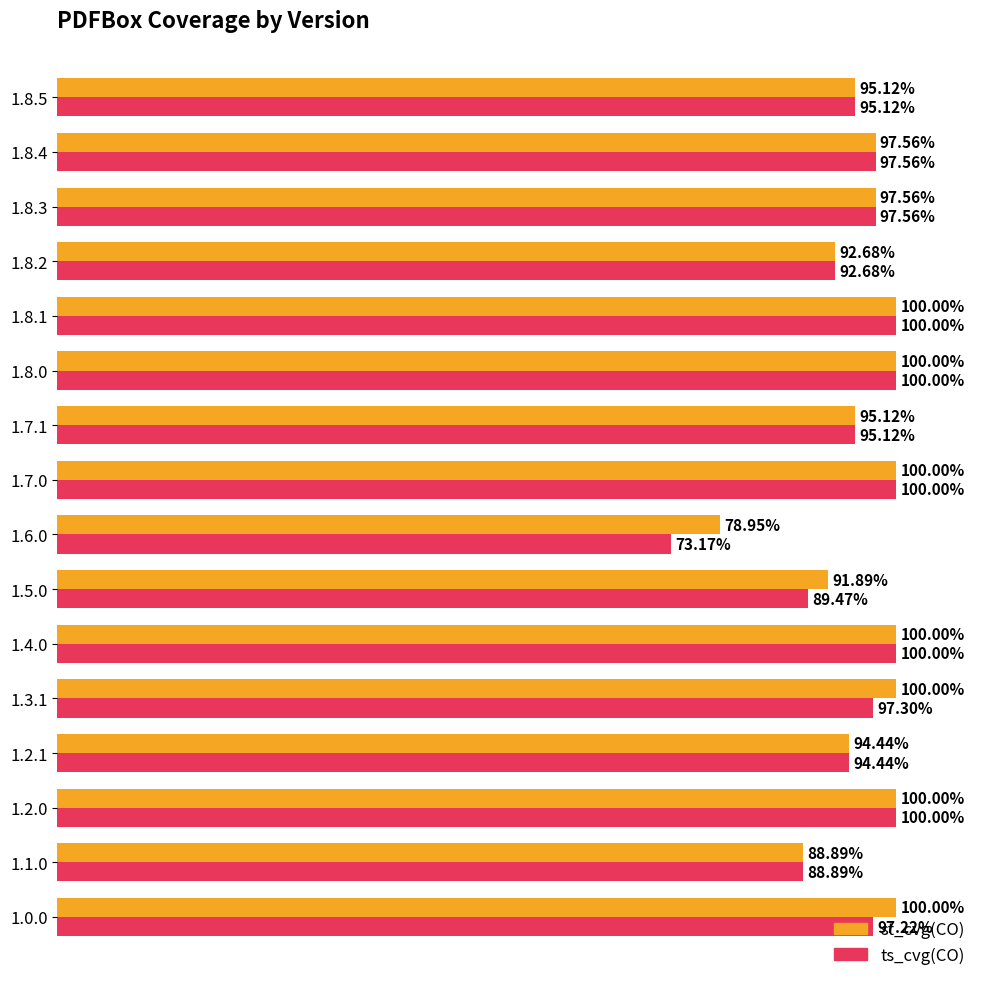

Which series has the largest total across all categories?

st_cvg(CO)